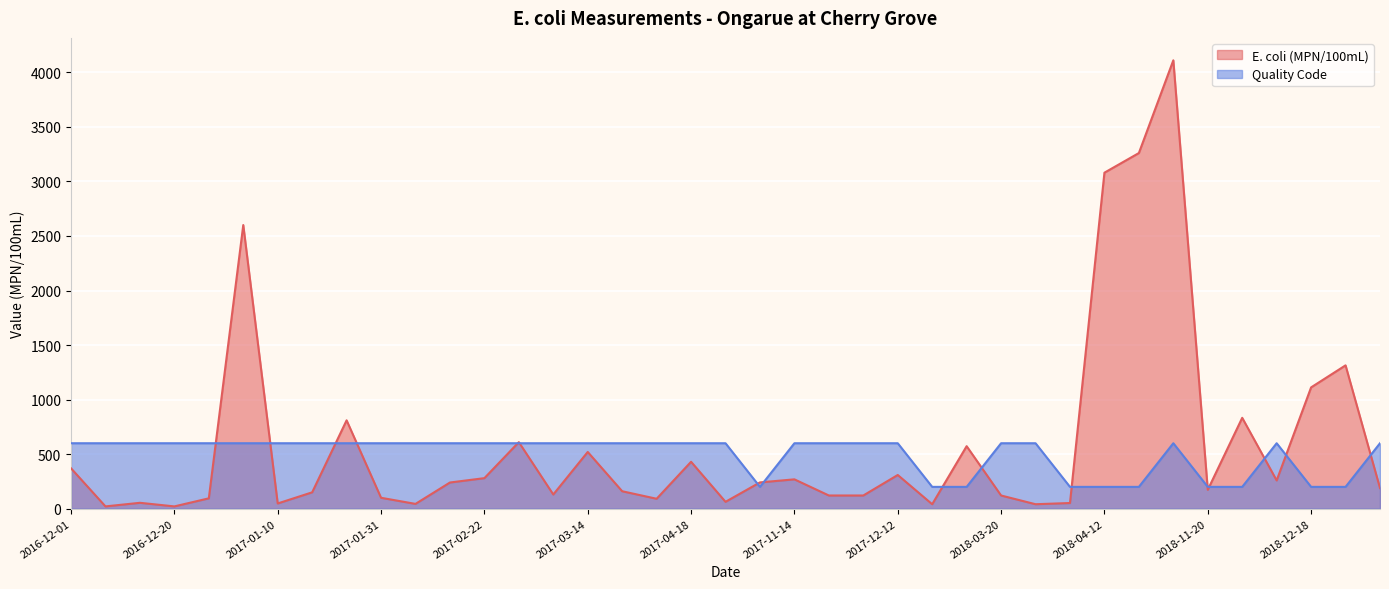

In E. coli (MPN/100mL), how many points are lower than both neighbors (excluding endpoints)?

11